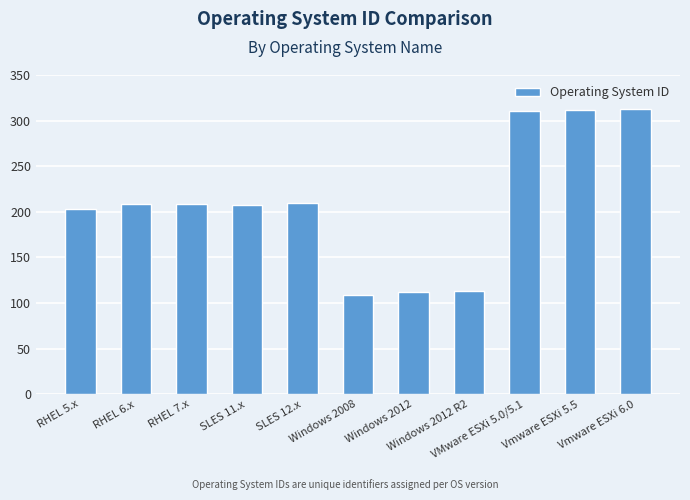

What is the approximate value at RHEL 5.x, to the nearest 50?

200